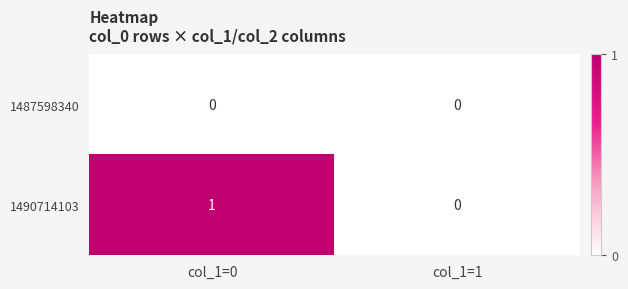

What is the greatest value displayed?

1